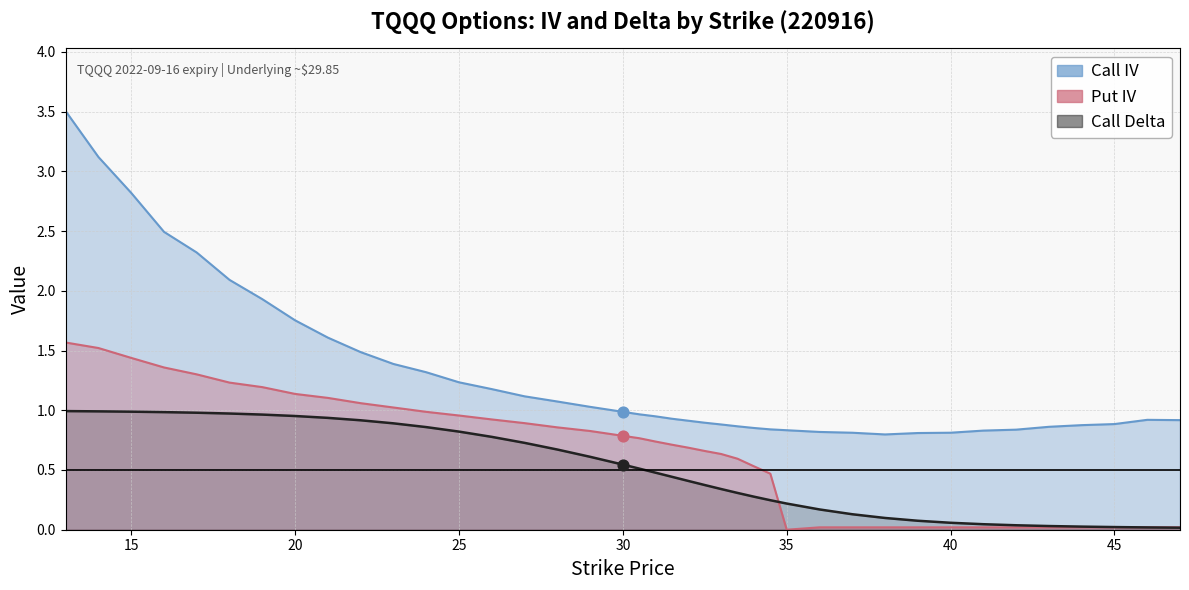

What is the total value across all series at 43?

0.9